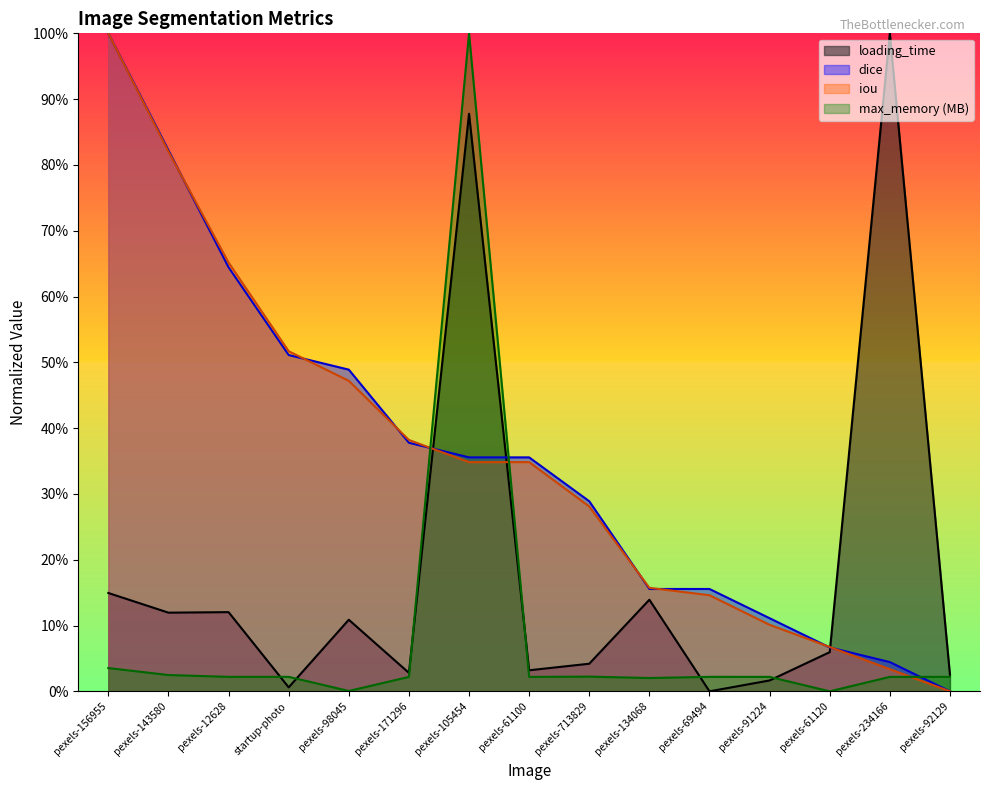

What is the total value across all series at pexels-12628?

1.4